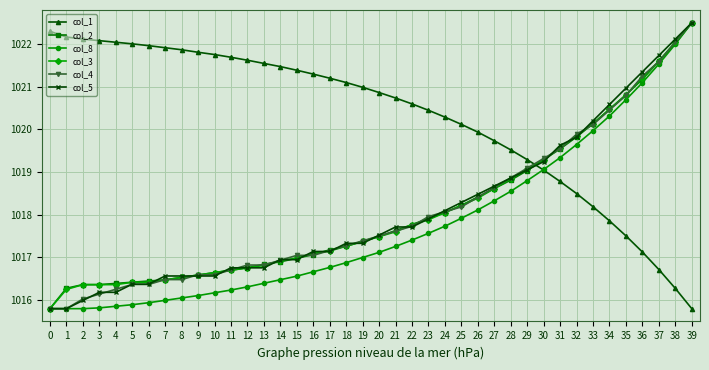

What is the value of the col_4 point at the 23rd from the left?

1017.7